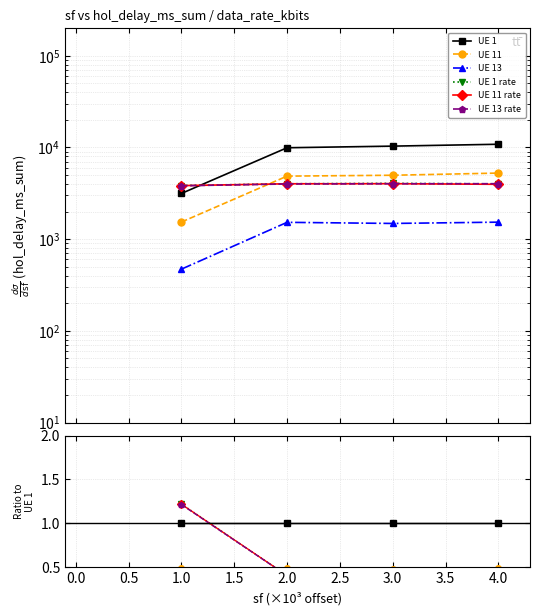

In UE 13, how many points are higher than both neighbors (excluding endpoints)?

1